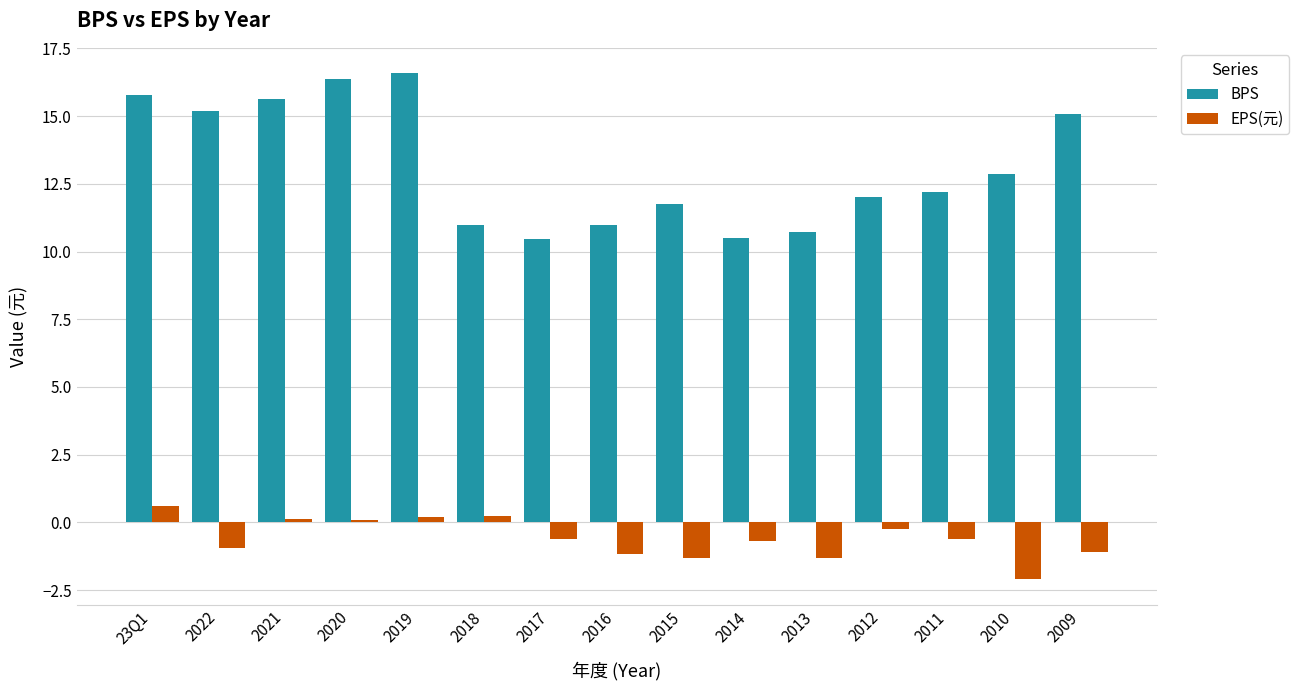

What is the value of the EPS(元) bar at the 1st from the left?

0.6